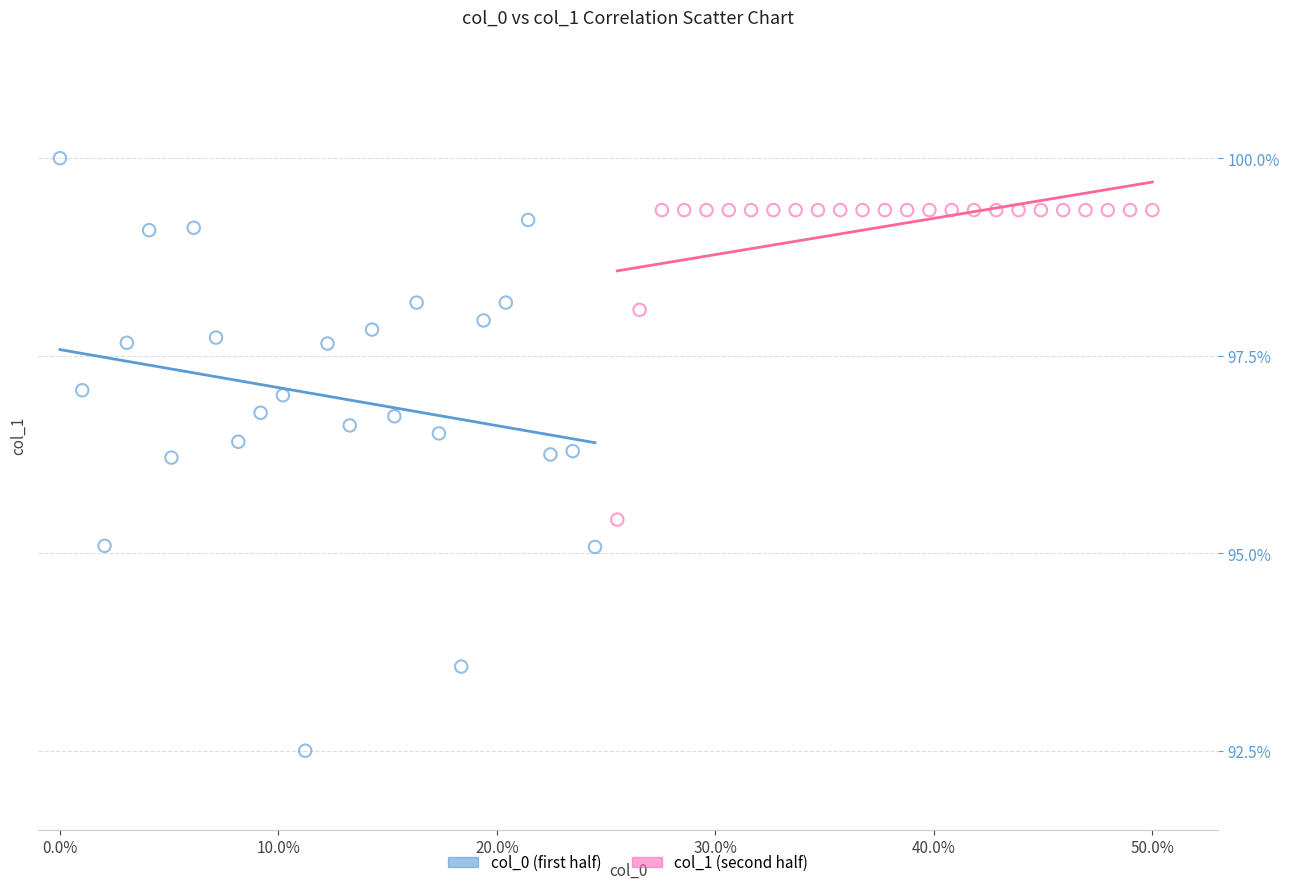

Which series reaches the minimum Y coordinate?

col_0 (first half)